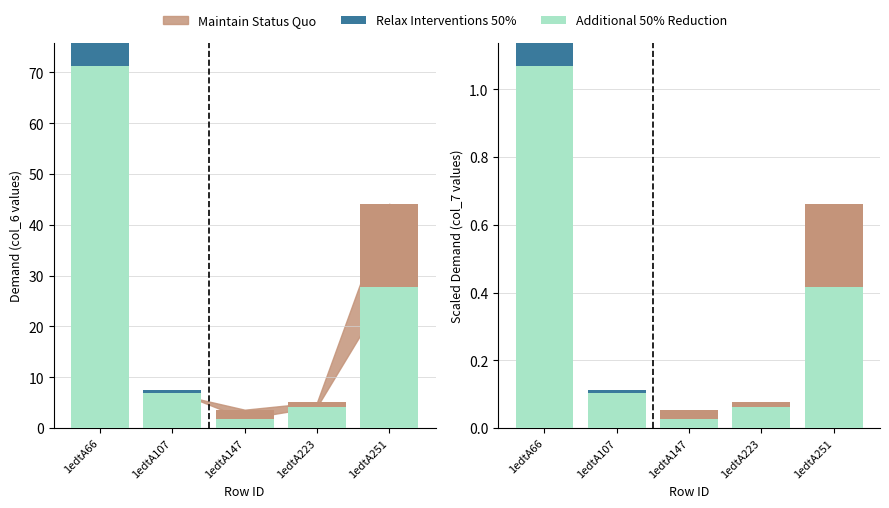

Count the number of categories in the chart.

5